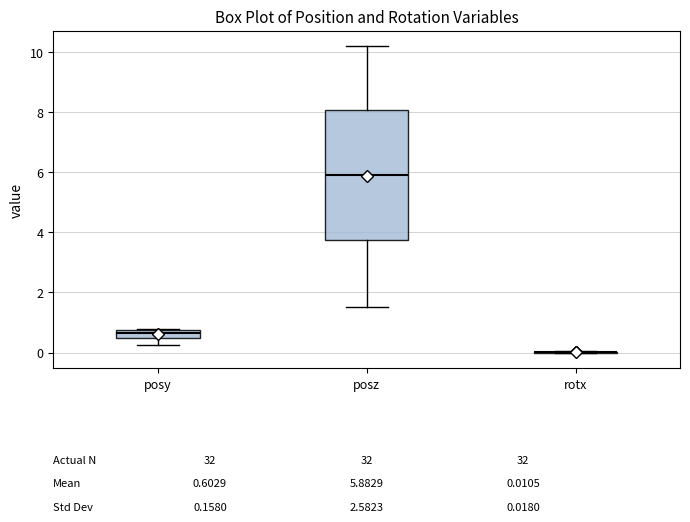

Comparing the boxes themselves (not the whiskers), which one is the tallest?

posz